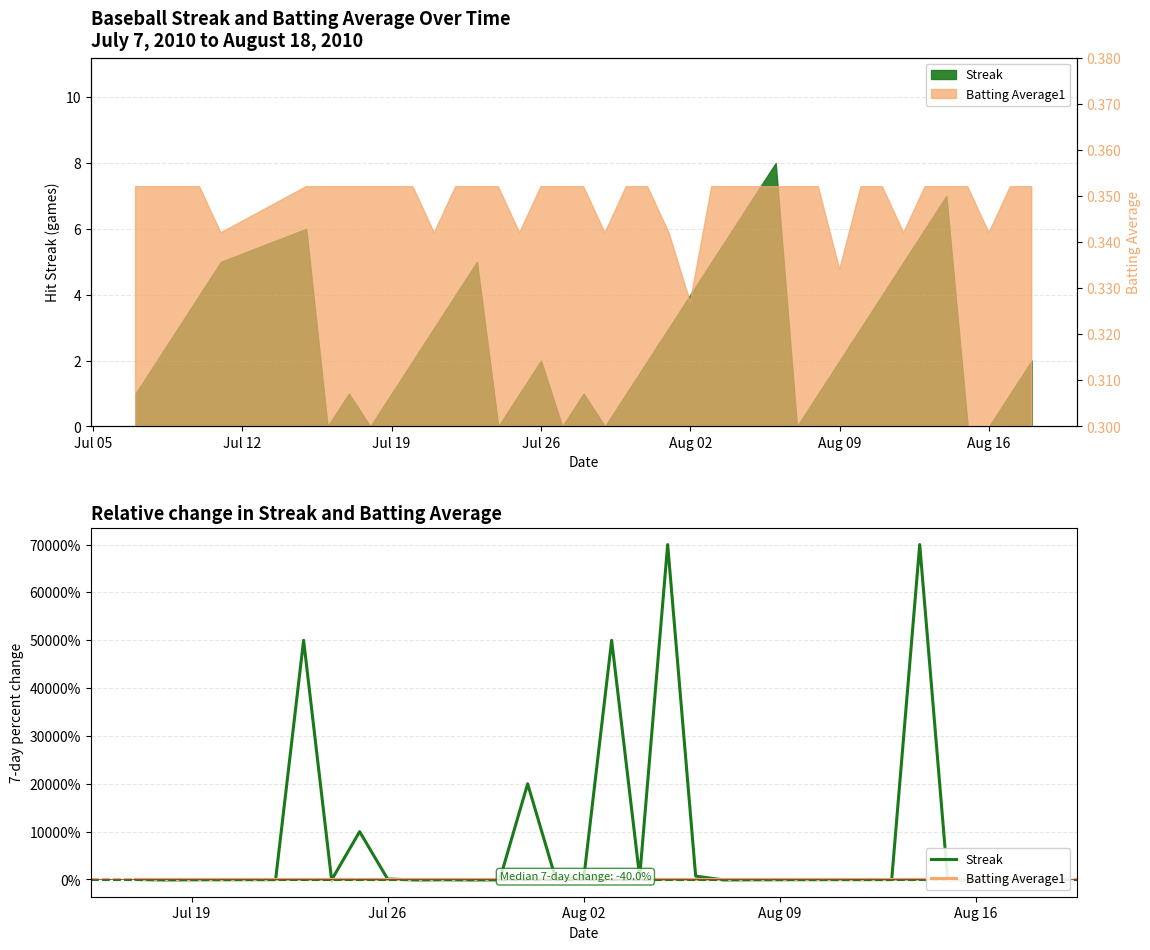

In Streak, how many points are higher than both neighbors (excluding endpoints)?

7